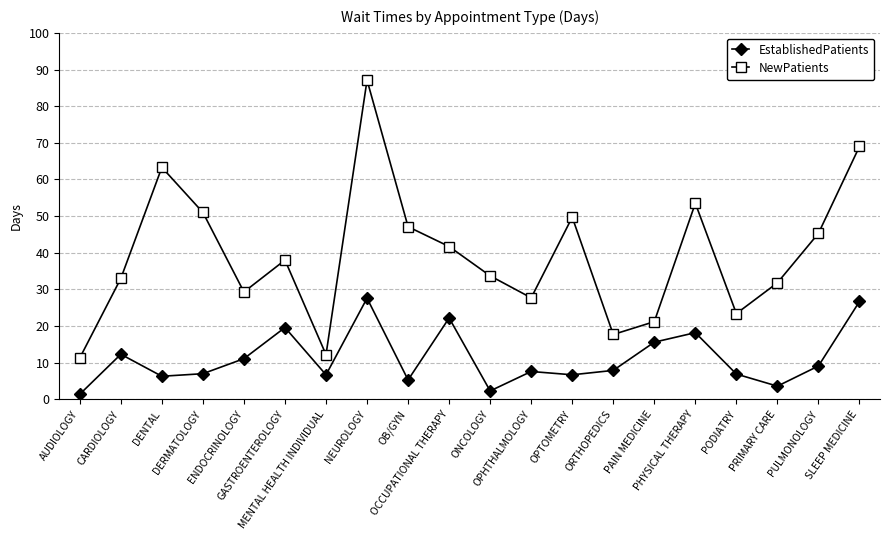

List the series in order of their overall mean, lowest first.

EstablishedPatients, NewPatients